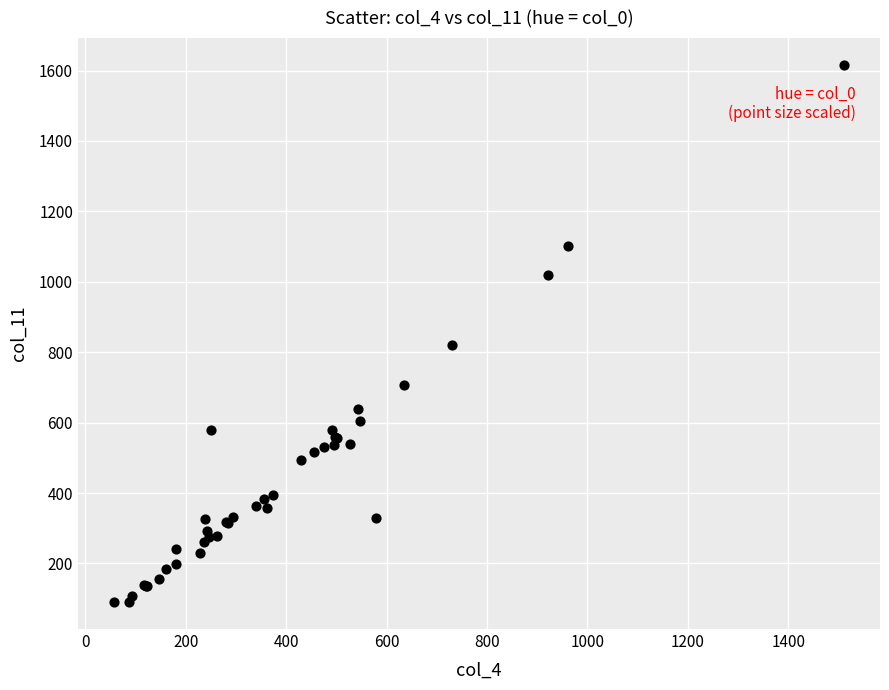

What Y value in the scatter plot is closest to 853?

821